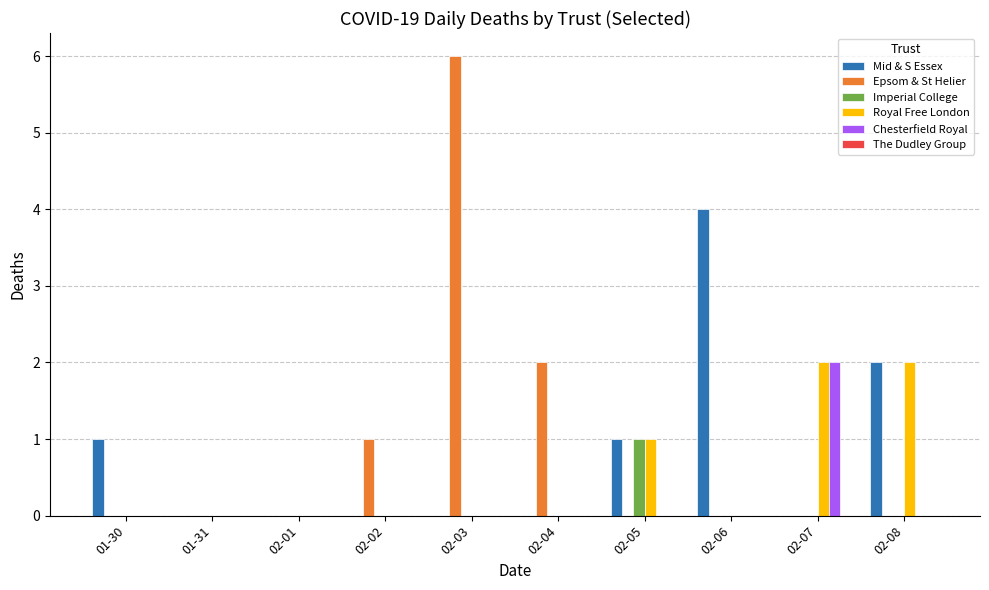

Which series changed the most between 02-01 and 02-03?

Epsom & St Helier